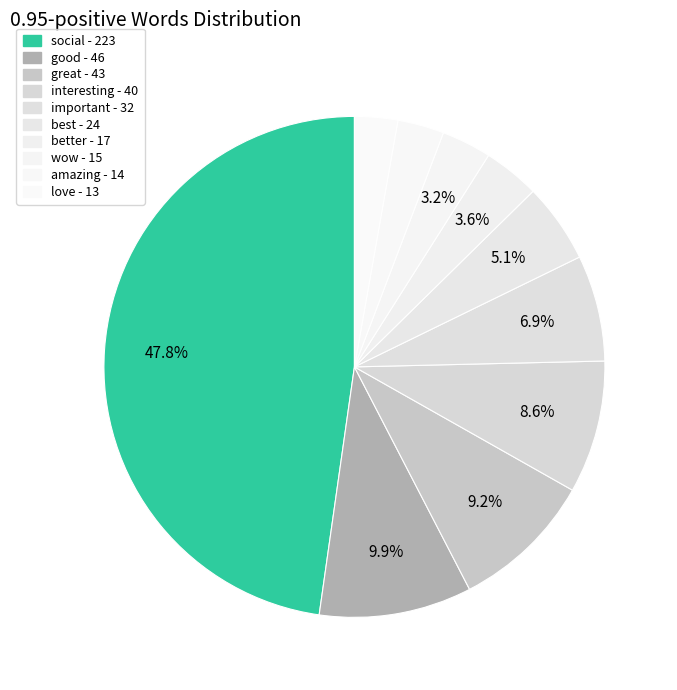

To the nearest percent, what percentage of the pie is social?

48%